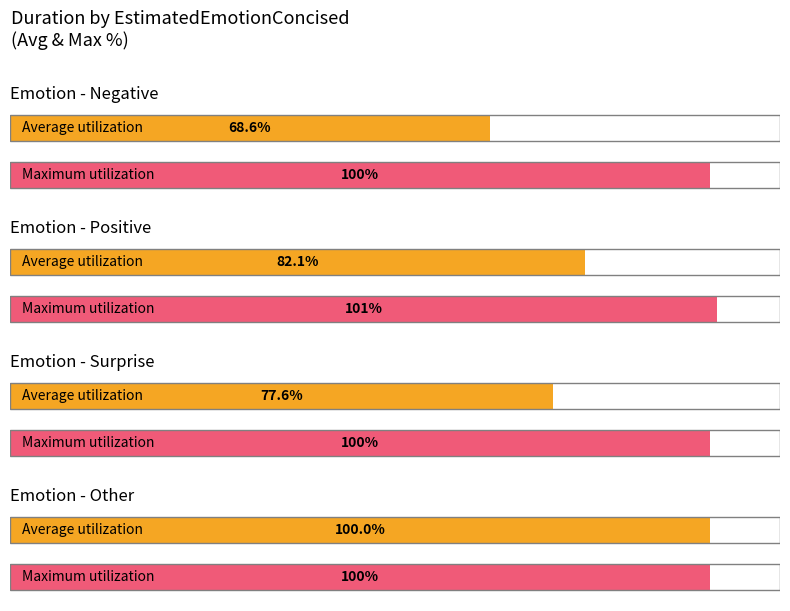

At which label does the data first exceed 32?

Negative